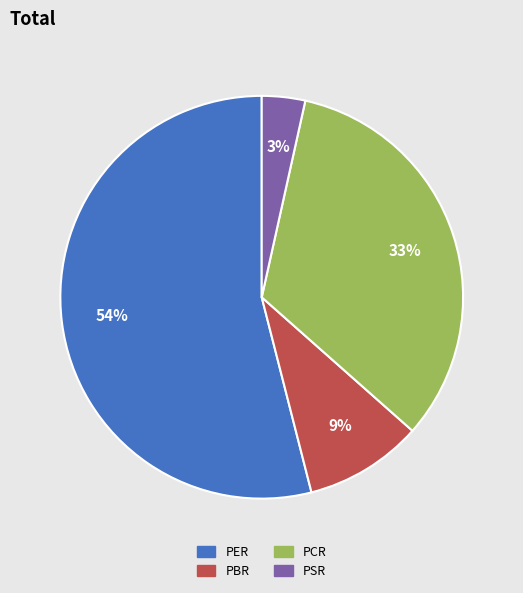

To the nearest percent, what percentage of the pie is PCR?

33%